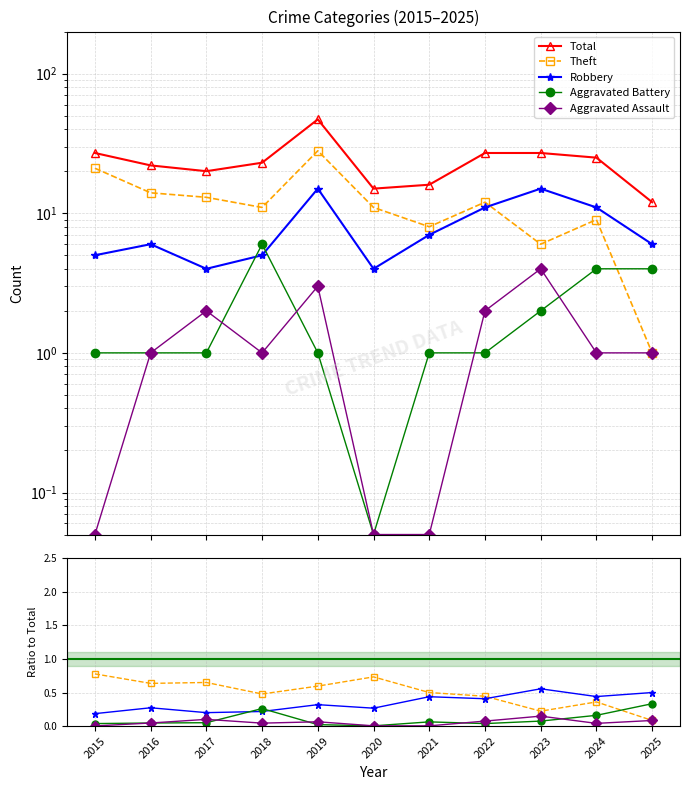

In Robbery, how many points are lower than both neighbors (excluding endpoints)?

2